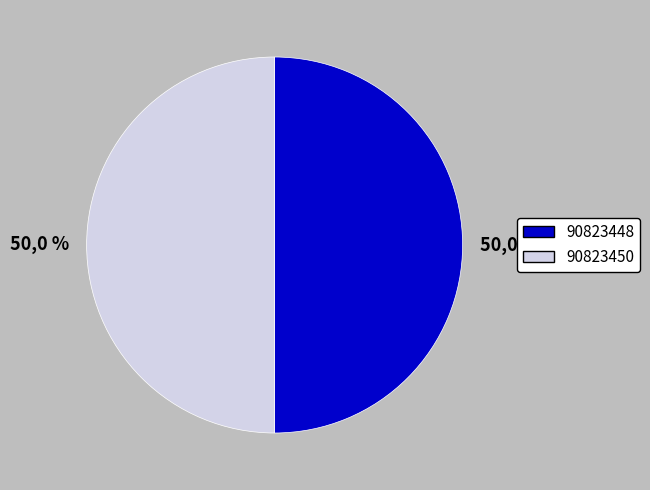

What is the ratio of the value at 90823450 to the value at 90823448?

1.0